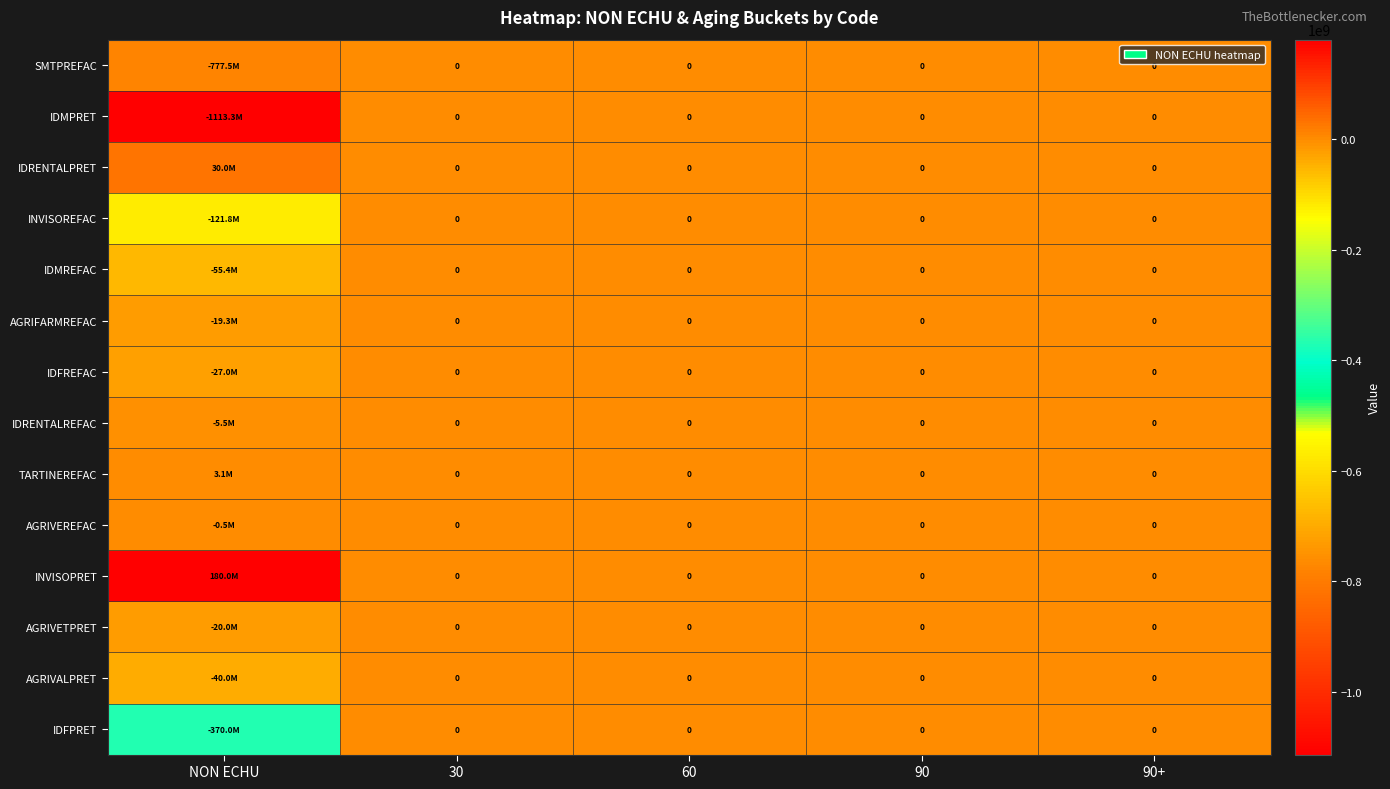

Between NON ECHU and 60, which is larger?

60